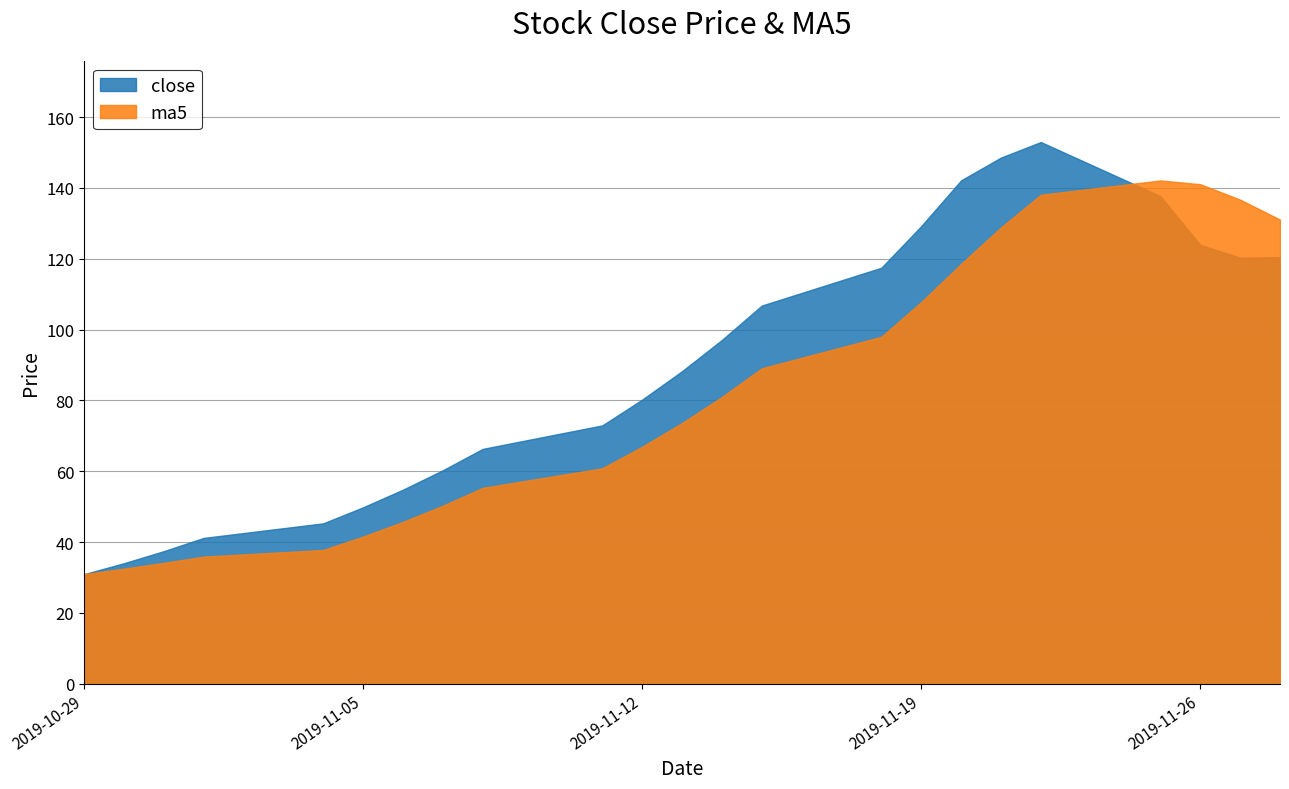

Reading left to right, transcribe all the data shown in this chart.

close: 30.9	34.0	37.4	41.2	45.3	49.8	54.8	60.3	66.3	72.9	80.2	88.2	97.1	106.8	117.5	129.2	142.1	148.6	152.9	137.7	123.9	120.3	120.4
ma5: 30.9	32.5	34.1	35.9	37.8	41.5	45.7	50.3	55.3	60.8	66.9	73.6	81.0	89.0	97.9	107.7	118.5	128.8	138.1	142.1	141.0	136.7	131.0